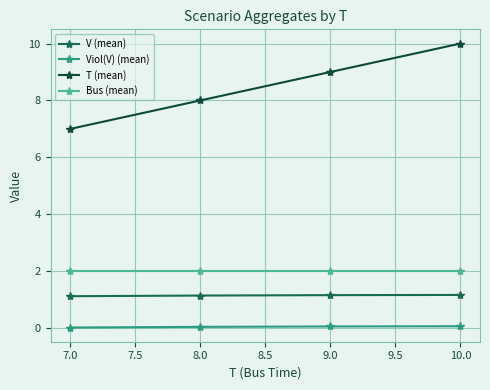

True or false: T (mean) has more than 0 points higher than both neighbors.

False